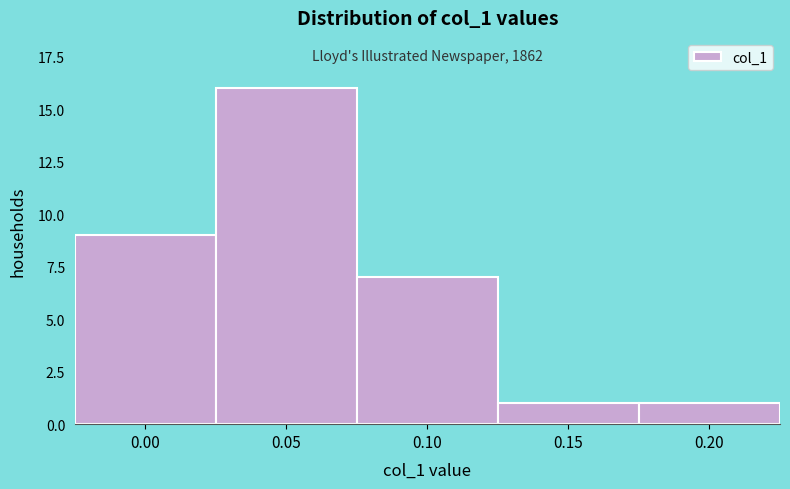

Reading right to left, what are all the values shown in this chart?

0.20=1	0.15=1	0.10=7	0.05=16	0.00=9